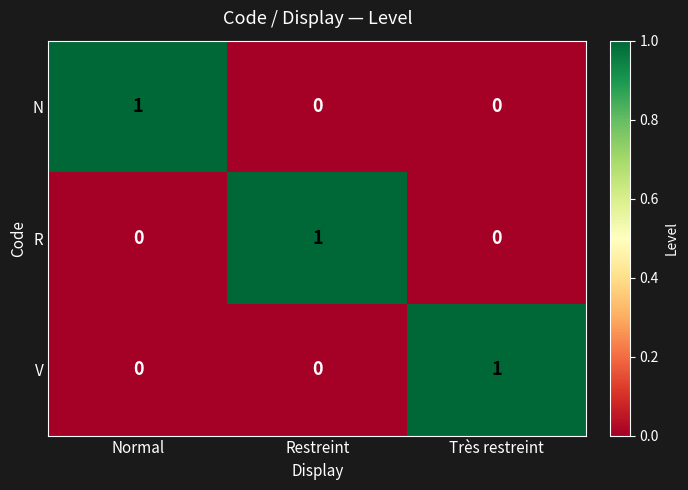

How many N values are between 0 and 1?

3